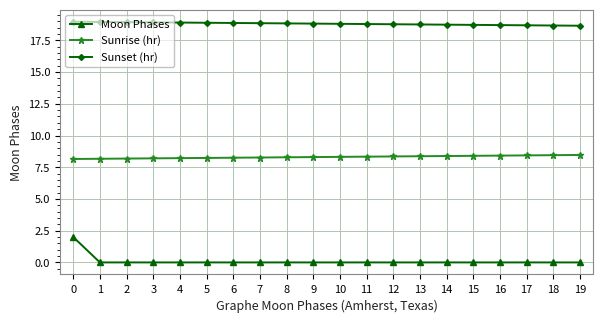

What is the lowest value of the Sunrise (hr) series?

8.2